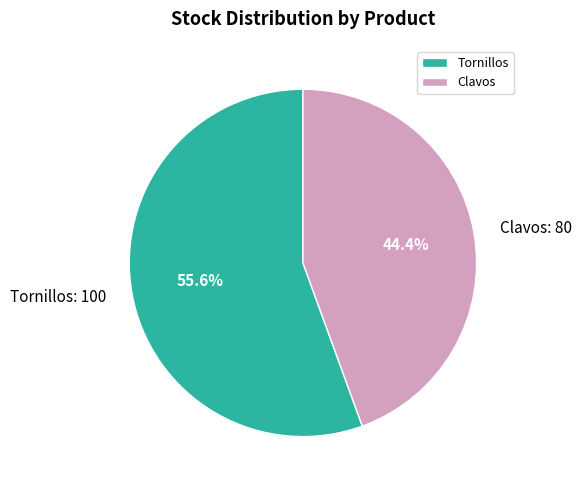

How much of the chart is everything except Clavos?

55.6%